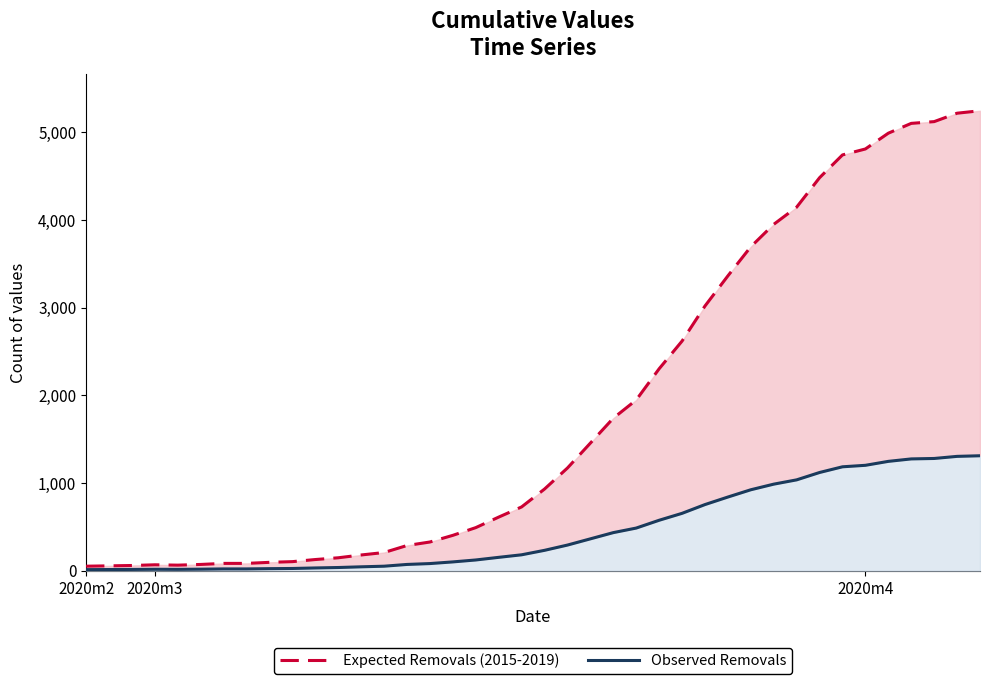

True or false: Observed Removals and Expected Removals (2015-2019) intersect in this chart.

False